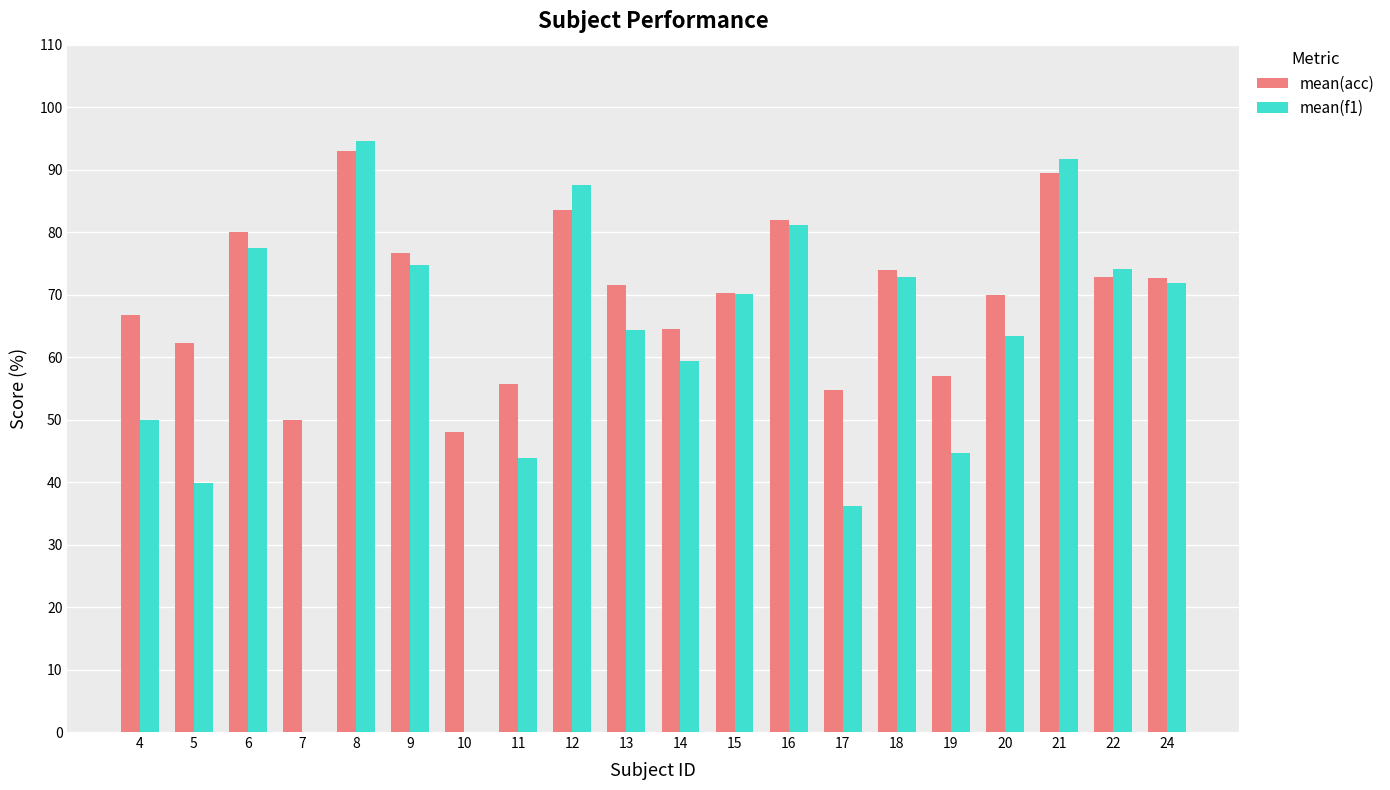

How many data points does each series have?

20